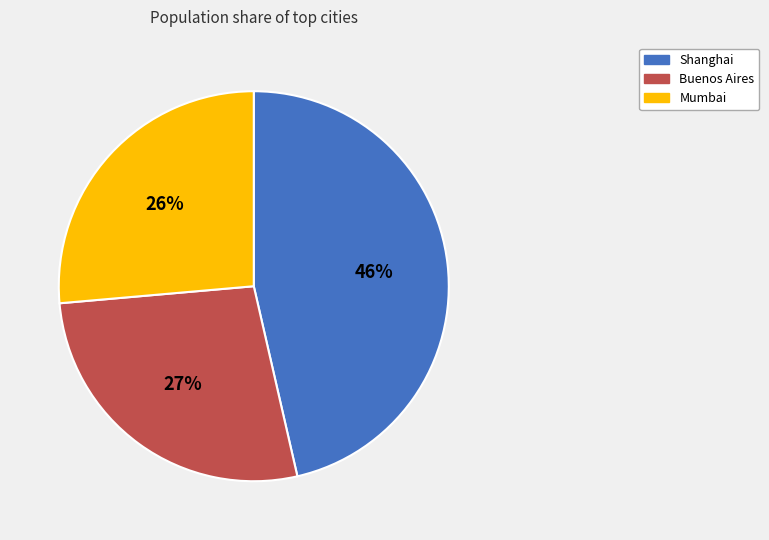

Does any single category account for the majority?

No